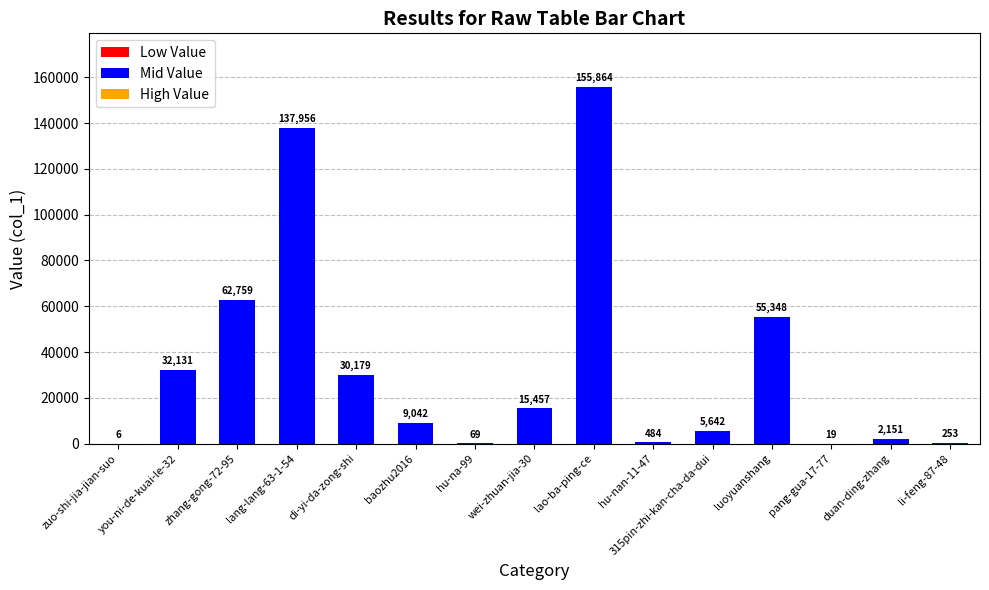

What is the sum of all values?

507360